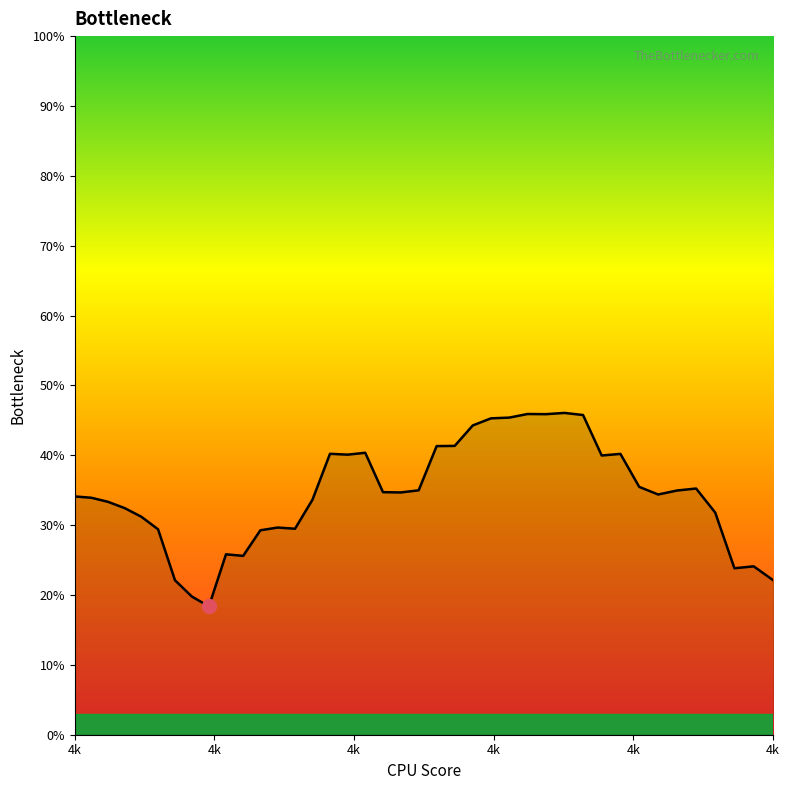

Where is the first local maximum?

9